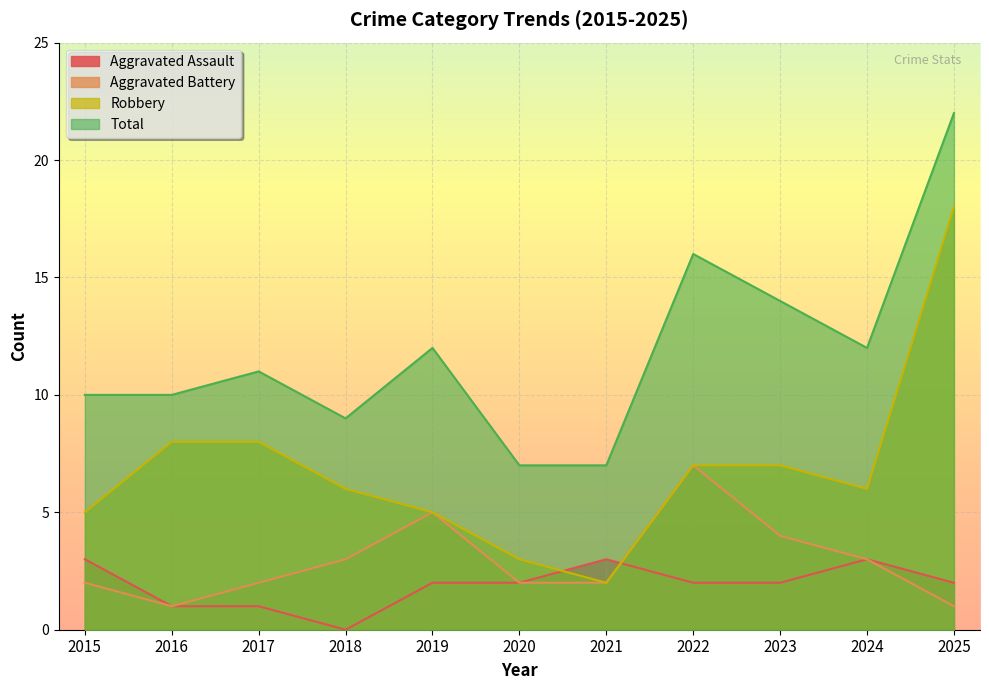

What is the difference between the maximum and minimum values in the Aggravated Assault series?

3